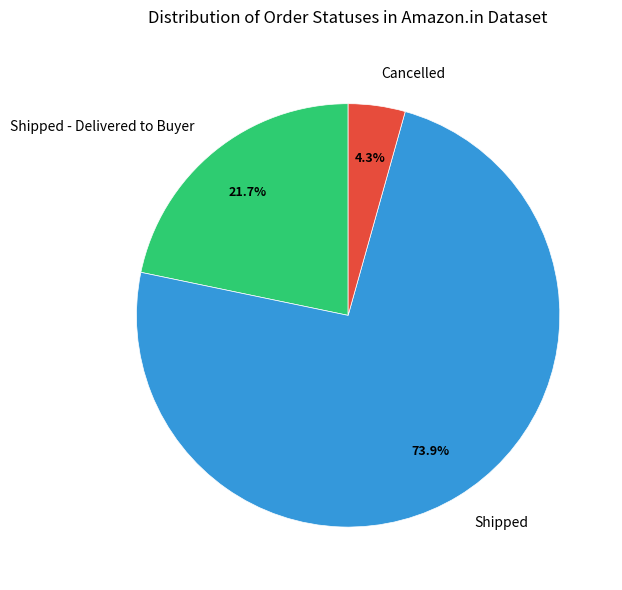

Is Cancelled the majority of the pie?

No